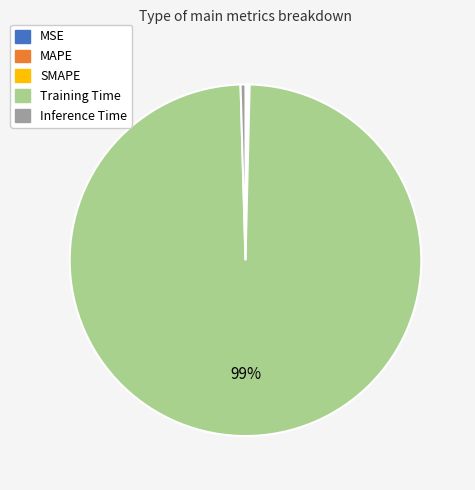

The Inference Time slice represents 0% of the pie. True or false?

True